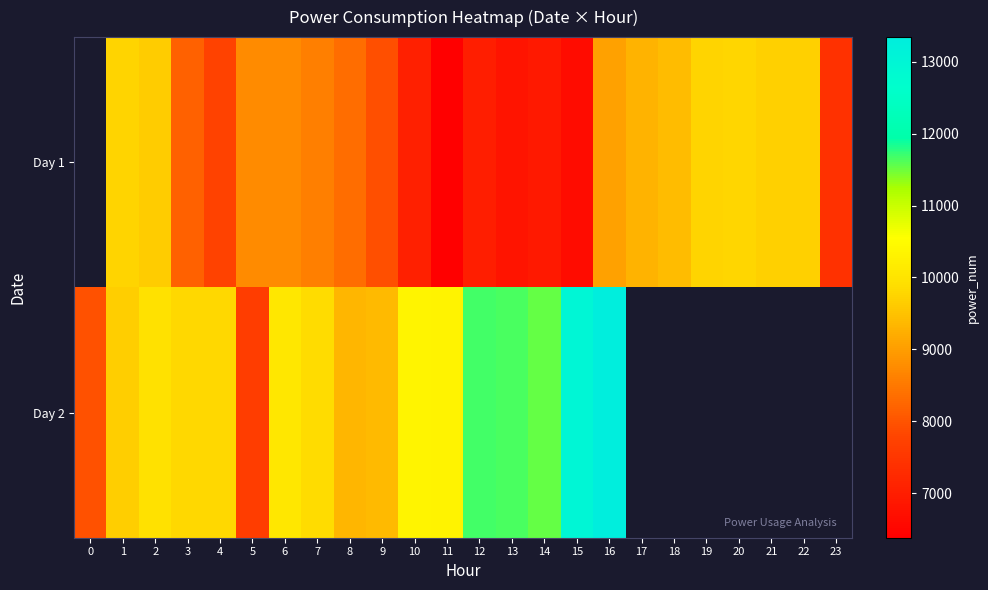

Which series changed the most between 0 and 15?

Day 2